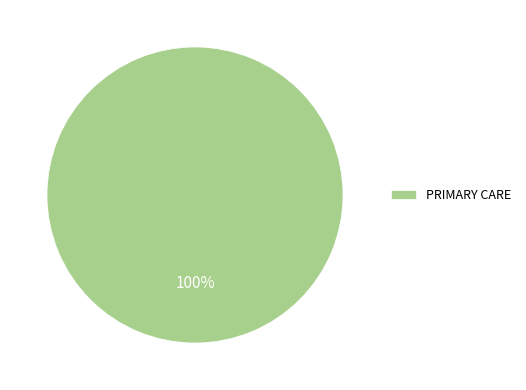

What is the majority slice?

PRIMARY CARE